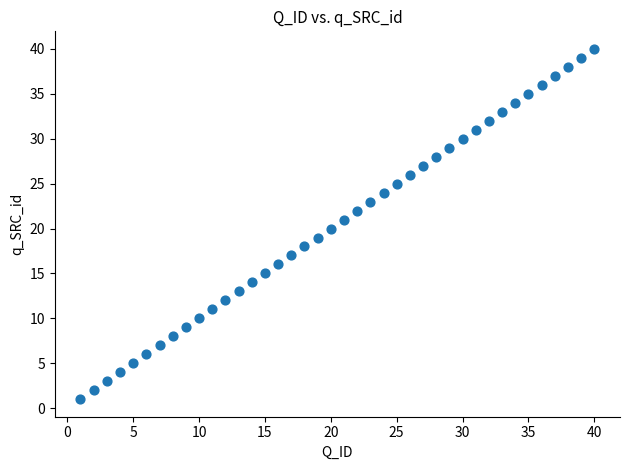

What is the range of X values (max minus min)?

39